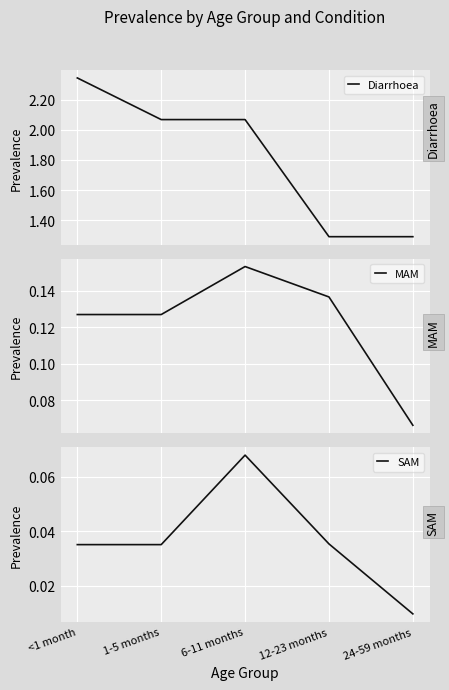

What are all the series names shown in the legend?

Diarrhoea, MAM, SAM